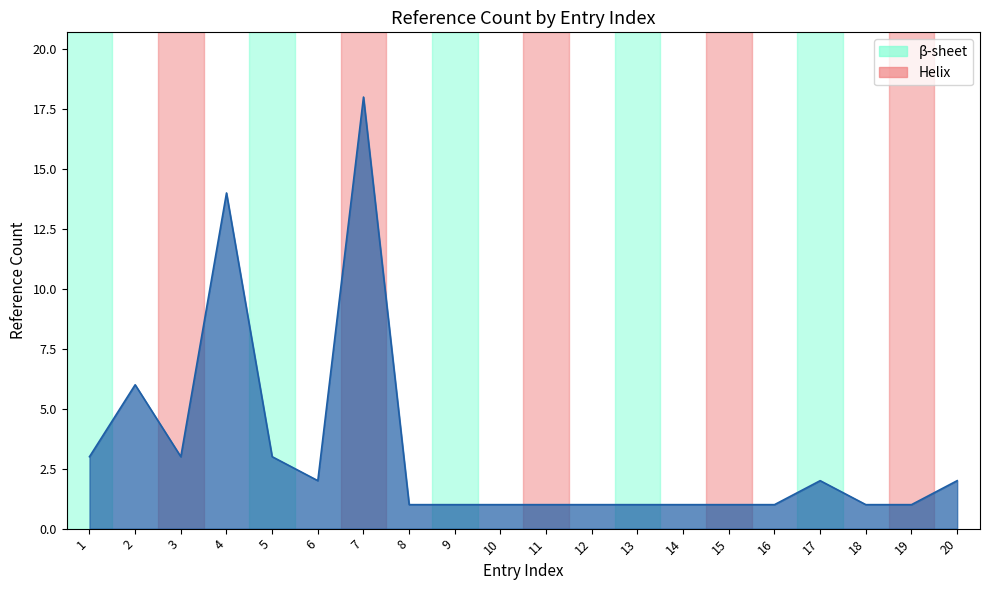

What is the change in value from 2 to 8?

-5